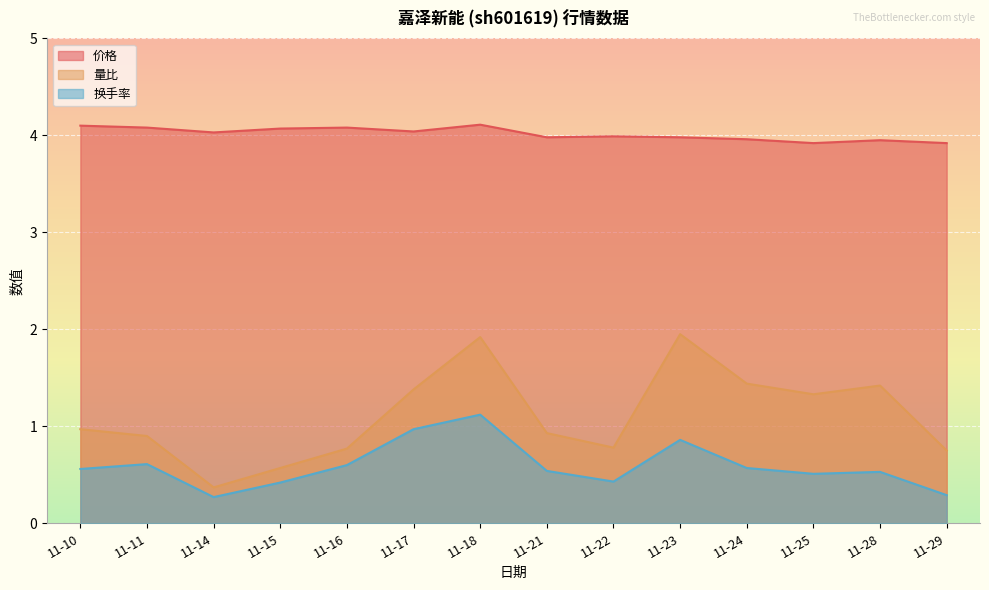

What is the minimum value shown in the chart?

0.3